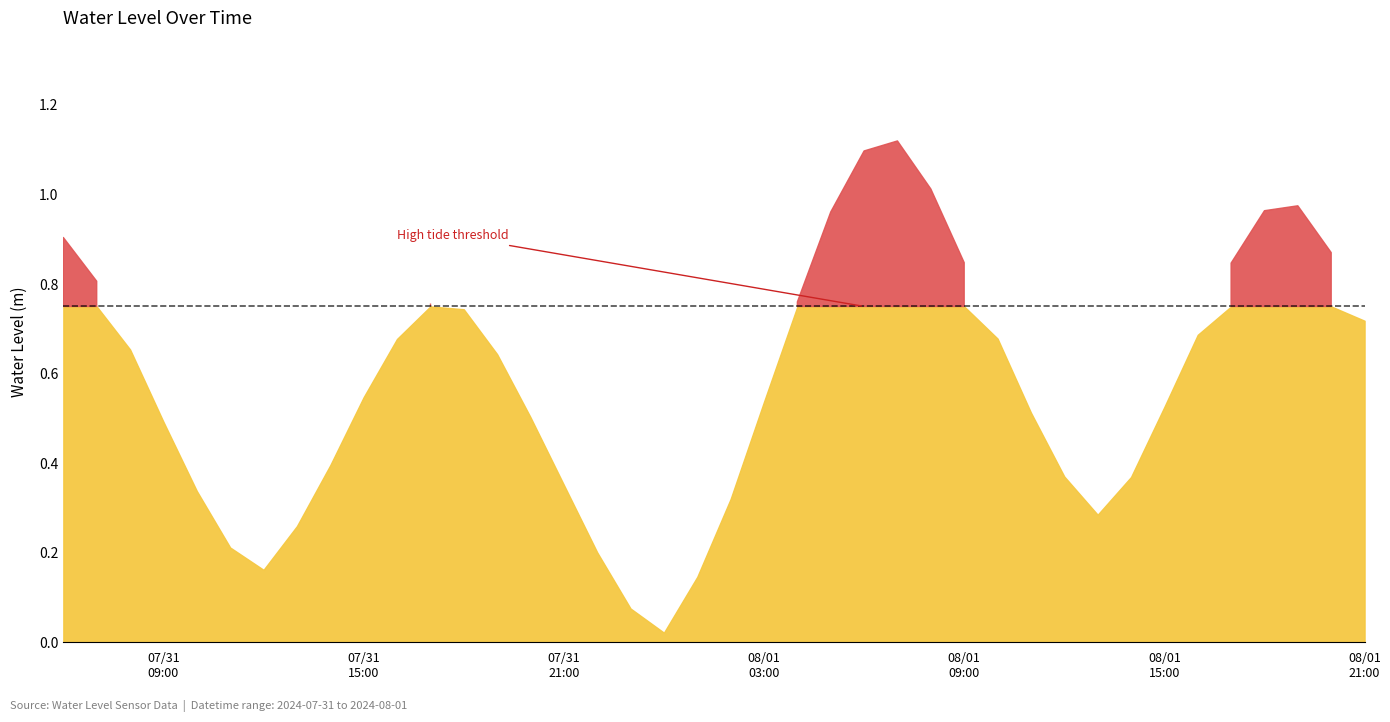

Reading right to left, what are all the values shown in this chart?

2024-08-01 21:00:00=0.7	2024-08-01 20:00:00=0.9	2024-08-01 19:00:00=1.0	2024-08-01 18:00:00=1.0	2024-08-01 17:00:00=0.8	2024-08-01 16:00:00=0.7	2024-08-01 15:00:00=0.5	2024-08-01 14:00:00=0.4	2024-08-01 13:00:00=0.3	2024-08-01 12:00:00=0.4	2024-08-01 11:00:00=0.5	2024-08-01 10:00:00=0.7	2024-08-01 09:00:00=0.8	2024-08-01 08:00:00=1.0	2024-08-01 07:00:00=1.1	2024-08-01 06:00:00=1.1	2024-08-01 05:00:00=1.0	2024-08-01 04:00:00=0.8	2024-08-01 03:00:00=0.5	2024-08-01 02:00:00=0.3	2024-08-01 01:00:00=0.1	2024-08-01 00:00:00=0.0	2024-07-31 23:00:00=0.1	2024-07-31 22:00:00=0.2	2024-07-31 21:00:00=0.4	2024-07-31 20:00:00=0.5	2024-07-31 19:00:00=0.6	2024-07-31 18:00:00=0.7	2024-07-31 17:00:00=0.8	2024-07-31 16:00:00=0.7	2024-07-31 15:00:00=0.5	2024-07-31 14:00:00=0.4	2024-07-31 13:00:00=0.3	2024-07-31 12:00:00=0.2	2024-07-31 11:00:00=0.2	2024-07-31 10:00:00=0.3	2024-07-31 09:00:00=0.5	2024-07-31 08:00:00=0.7	2024-07-31 07:00:00=0.8	2024-07-31 06:00:00=0.9